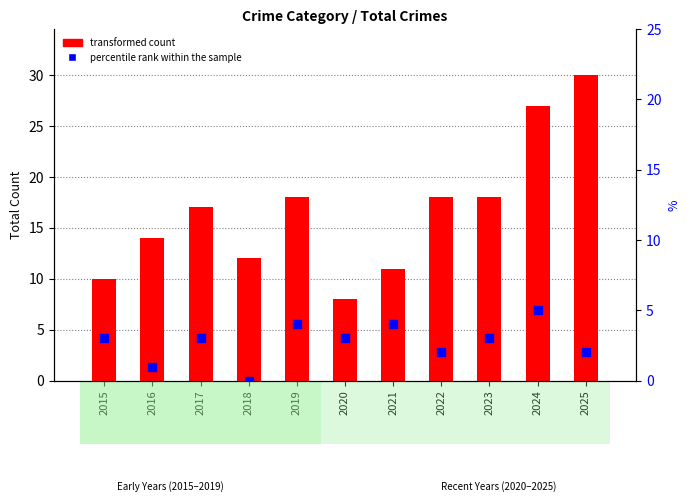

Is the value of percentile rank within the sample at 2017 greater than the value of transformed count at 2024?

No